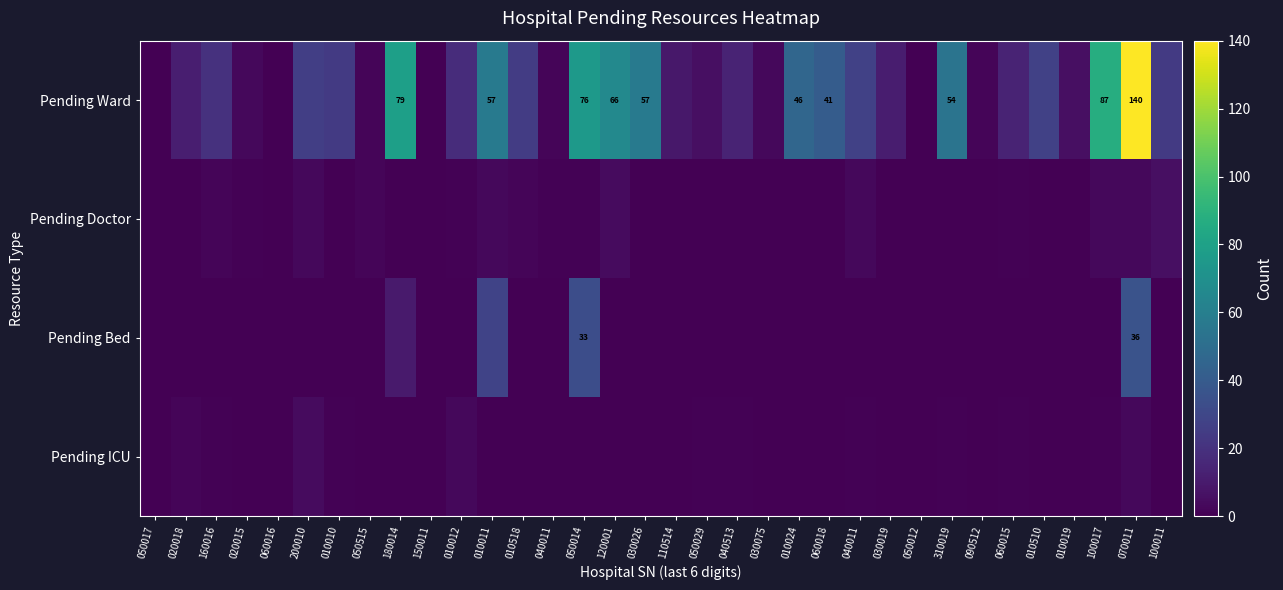

What is the total value across all series at 030075?

3